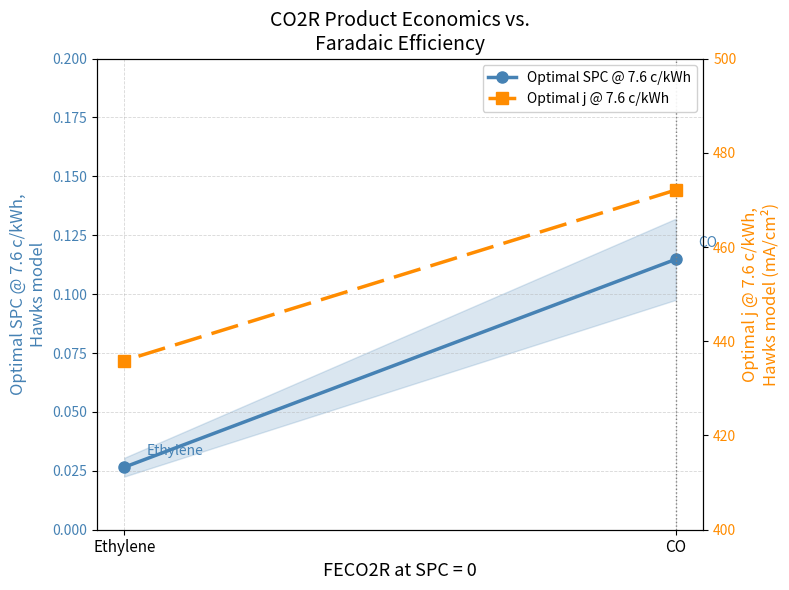

Rank the series by their maximum value, from lowest to highest.

Optimal SPC @ 7.6 c/kWh, Optimal j @ 7.6 c/kWh